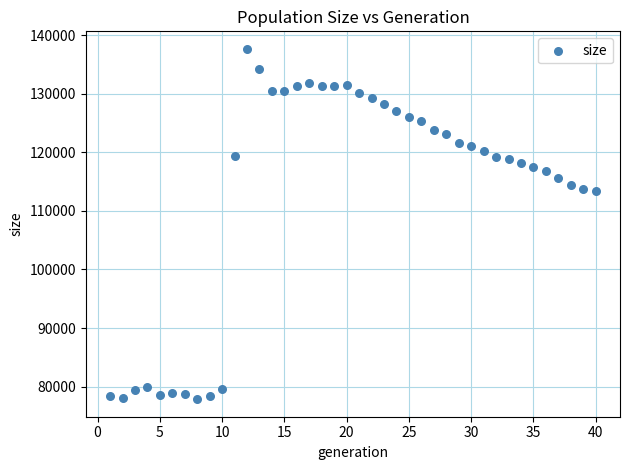

What is the range of Y values (max minus min)?

59863